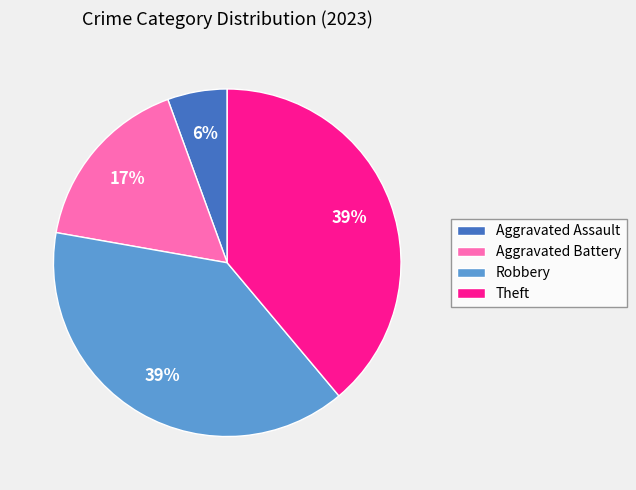

To the nearest percent, what is the difference between the Aggravated Battery and Theft slice percentages?

22%